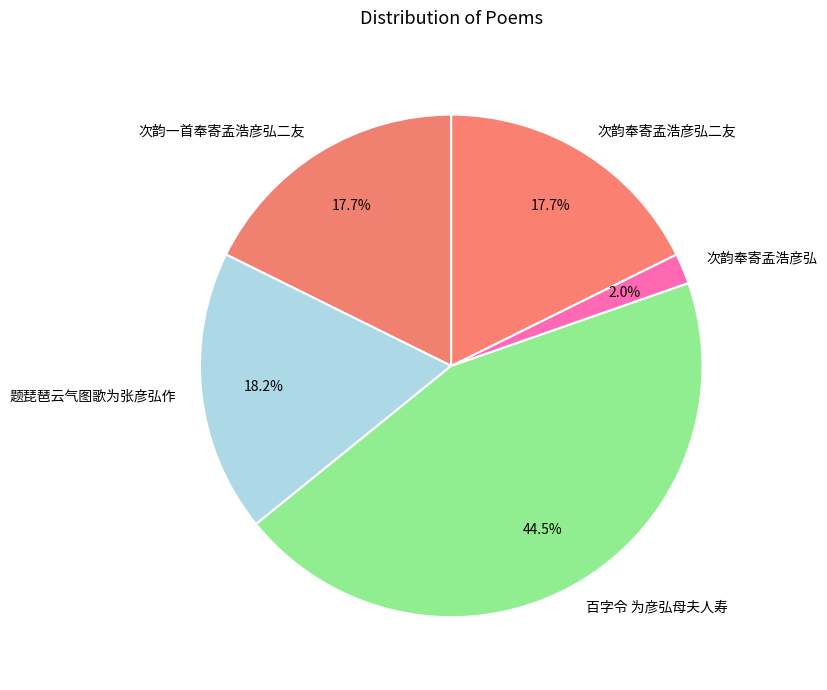

Which category has the smallest portion of the pie?

次韵奉寄孟浩彦弘